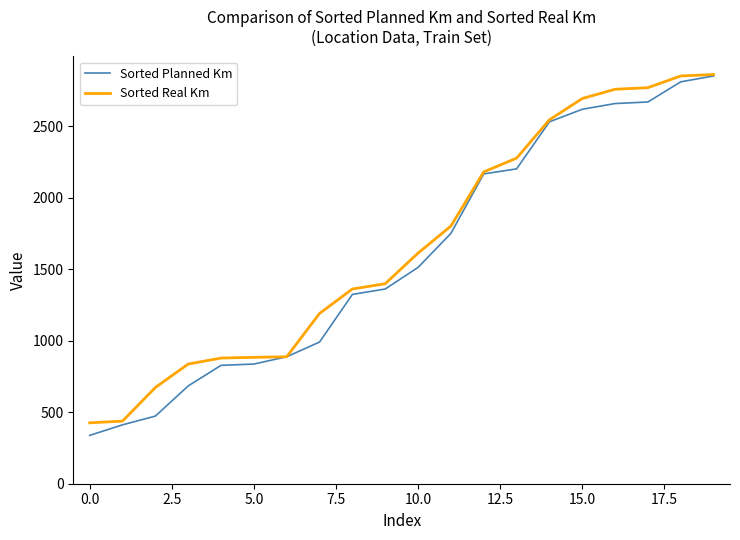

What is the maximum value for Sorted Real Km?

2862